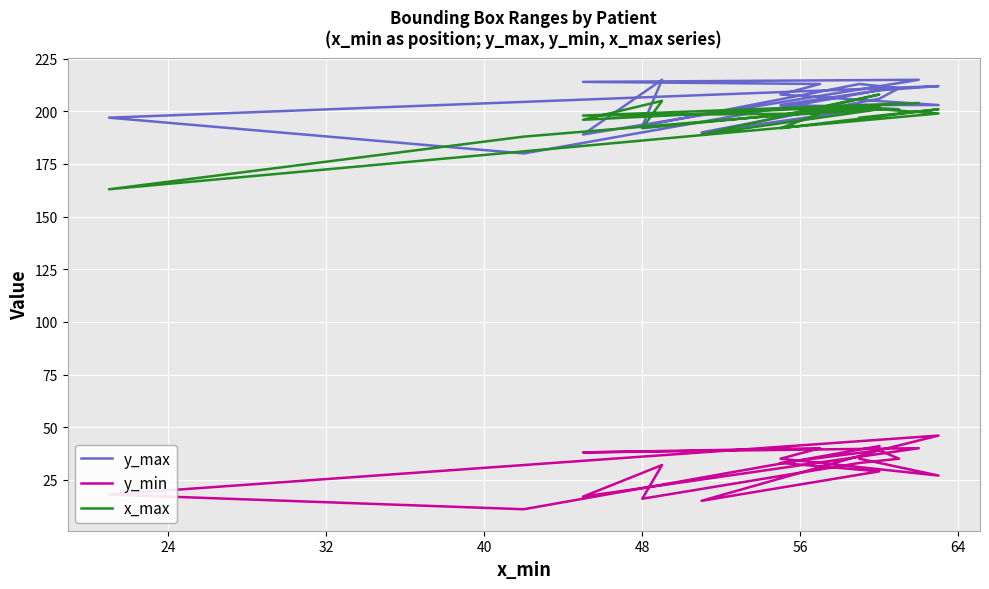

At 40, list the series in order from smallest to largest.

y_min, x_max, y_max